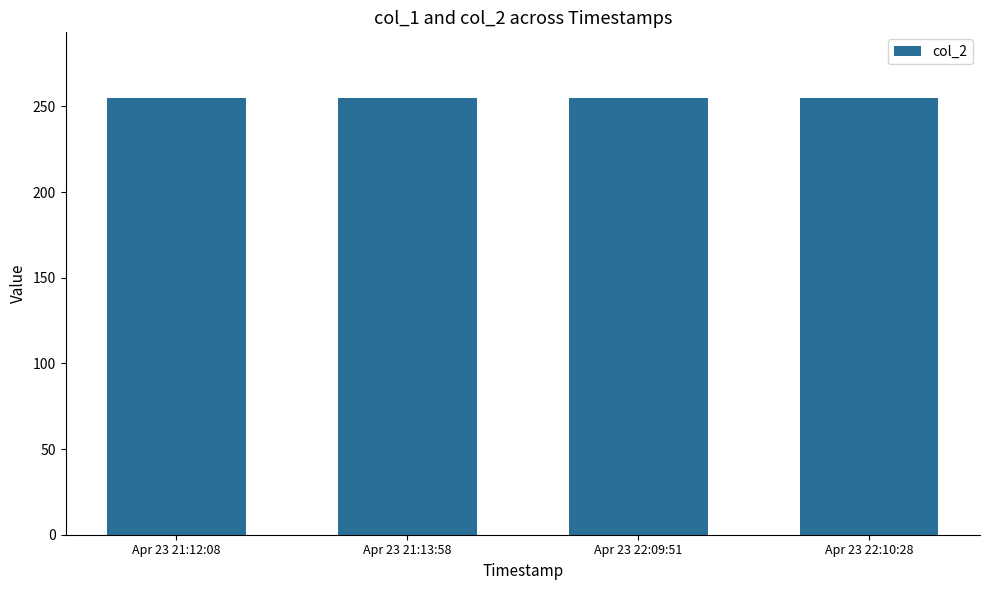

Rank the series at Apr 23 22:09:51 from highest to lowest value.

col_2, col_1